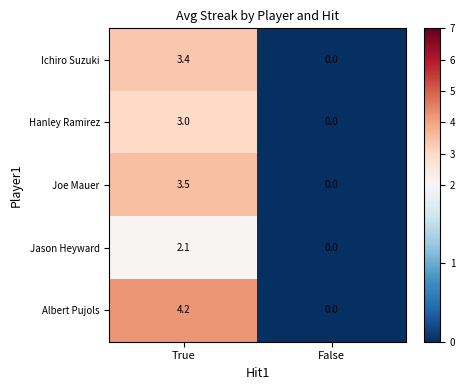

What is the total value across all series at True?

16.2